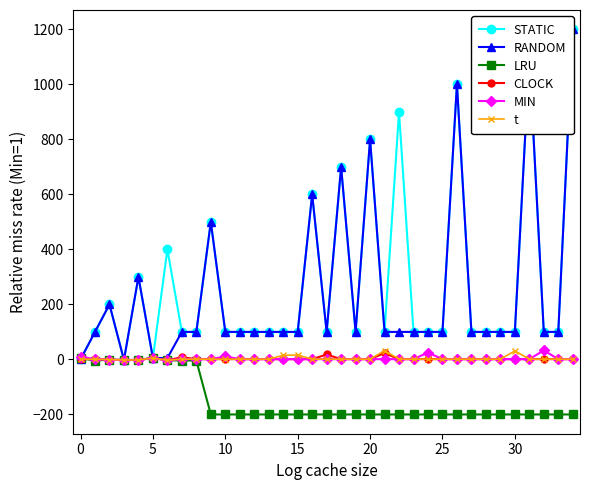

Which series ends up on top after the final intersection of STATIC and MIN?

STATIC